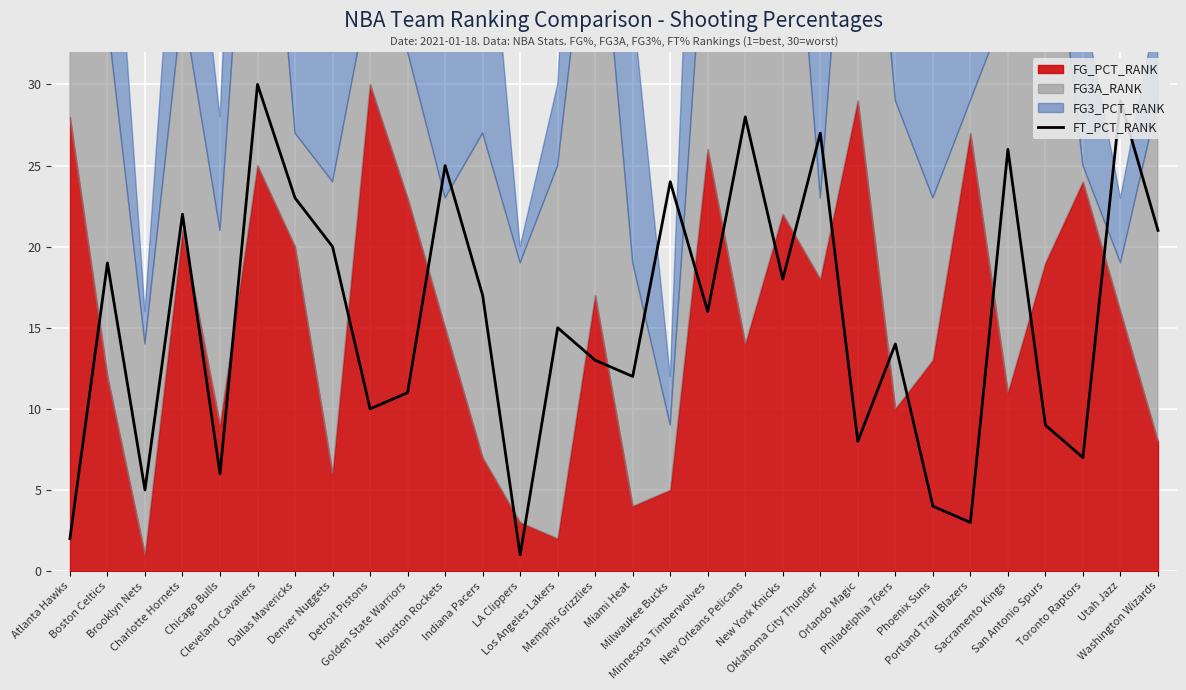

Approximately how many times larger is the value at Brooklyn Nets compared to Milwaukee Bucks?

0.2